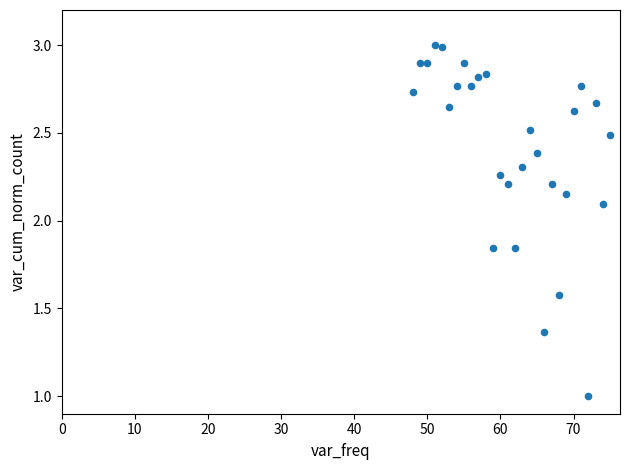

What Y value in the scatter plot is closest to 2?

2.1